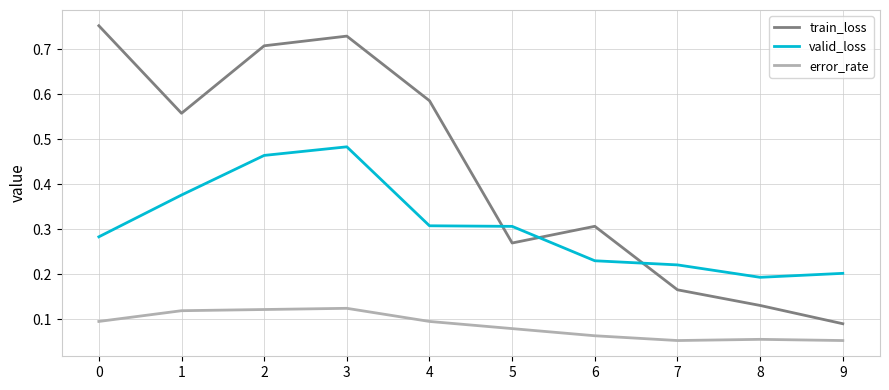

Which series has the largest range (max minus min)?

train_loss